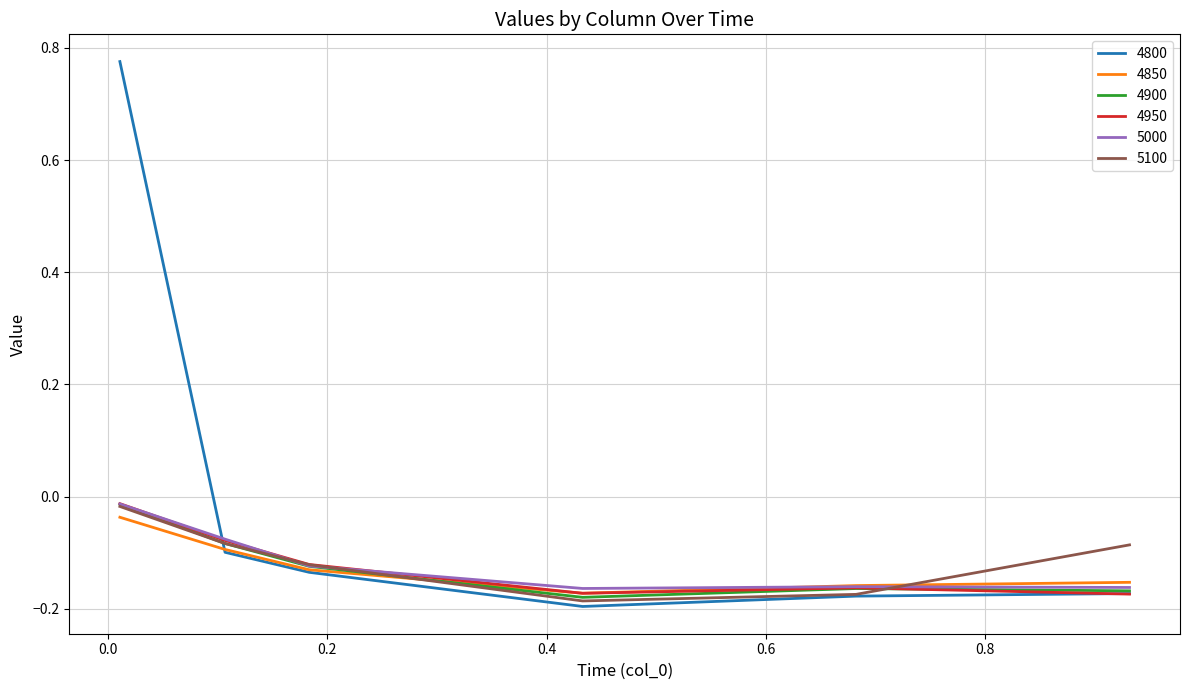

Which series has the widest spread of values?

4800